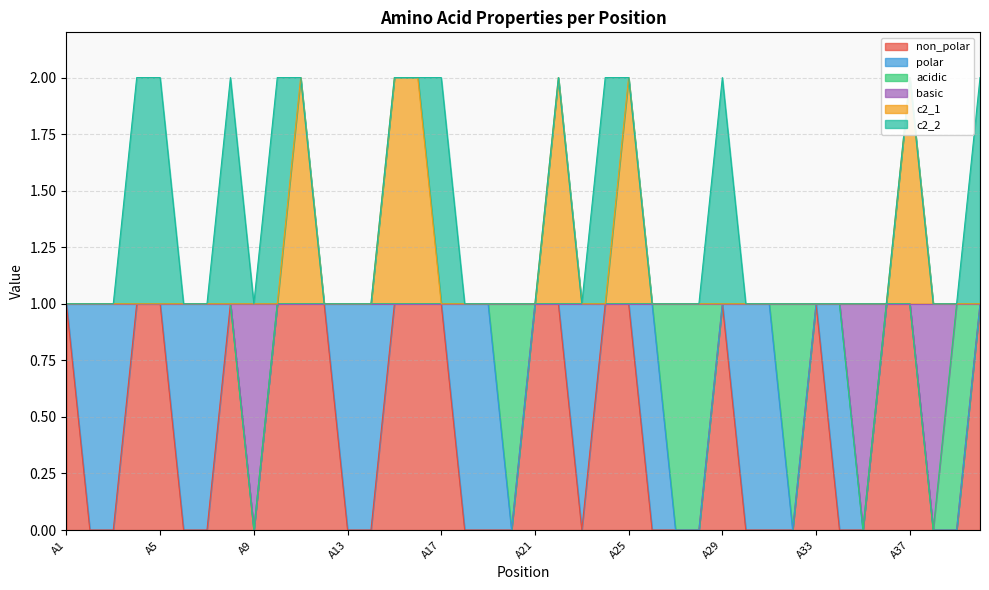

In c2_1, how many points are higher than both neighbors (excluding endpoints)?

4